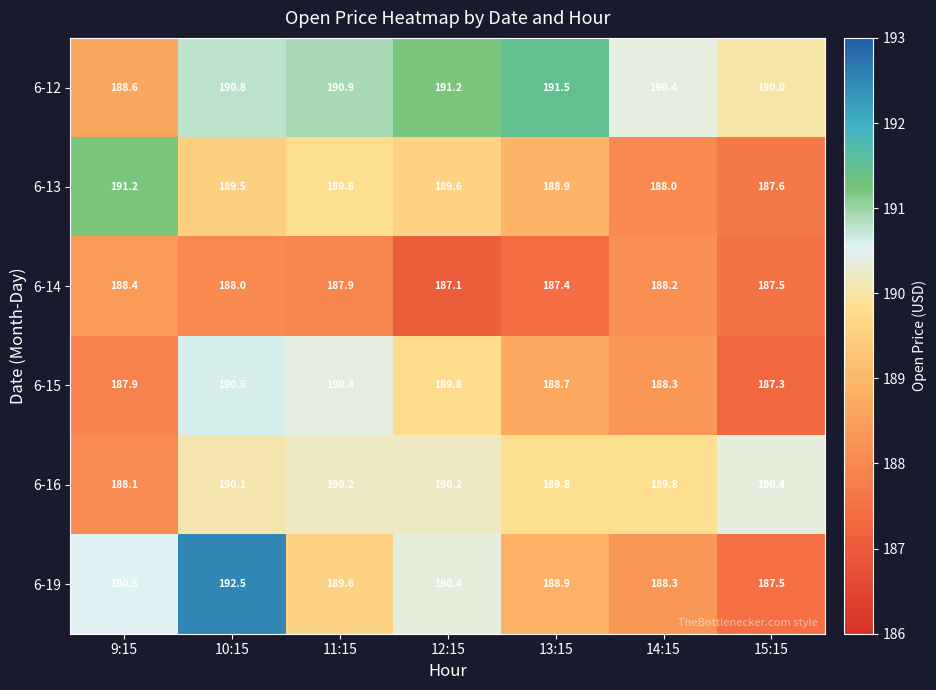

Which series has the largest range (max minus min)?

6-19